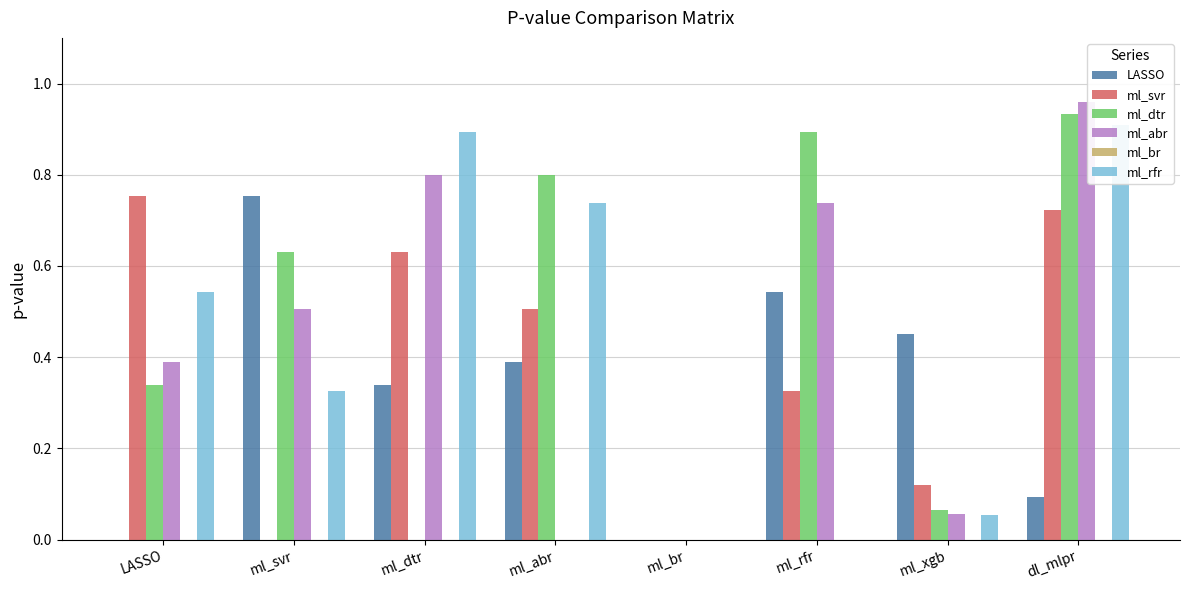

Are the bars grouped side by side (vs. stacked)?

Yes